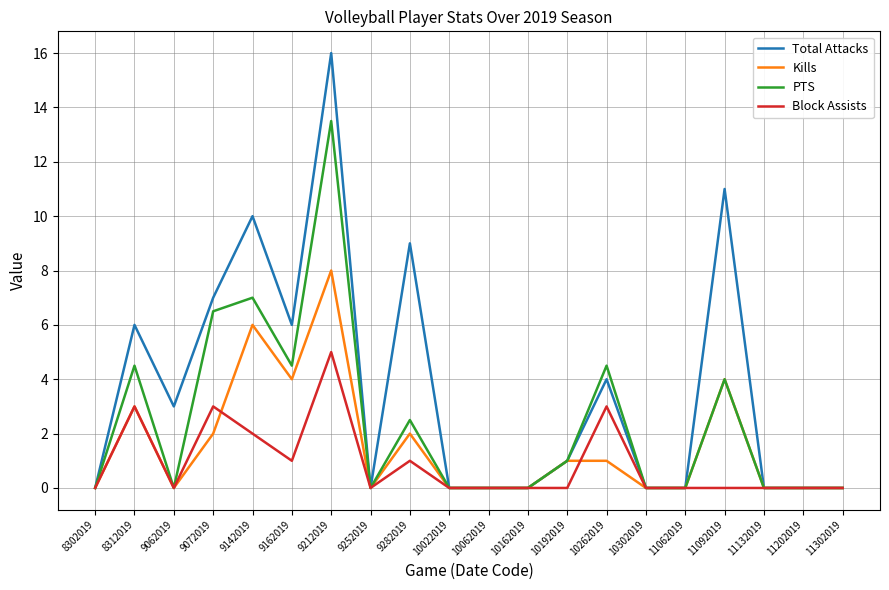

Reading left to right, transcribe all the data shown in this chart.

Total Attacks: 0.0	6.0	3.0	7.0	10.0	6.0	16.0	0.0	9.0	0.0	0.0	0.0	1.0	4.0	0.0	0.0	11.0	0.0	0.0	0.0
Kills: 0.0	3.0	0.0	2.0	6.0	4.0	8.0	0.0	2.0	0.0	0.0	0.0	1.0	1.0	0.0	0.0	4.0	0.0	0.0	0.0
PTS: 0.0	4.5	0.0	6.5	7.0	4.5	13.5	0.0	2.5	0.0	0.0	0.0	1.0	4.5	0.0	0.0	4.0	0.0	0.0	0.0
Block Assists: 0.0	3.0	0.0	3.0	2.0	1.0	5.0	0.0	1.0	0.0	0.0	0.0	0.0	3.0	0.0	0.0	0.0	0.0	0.0	0.0